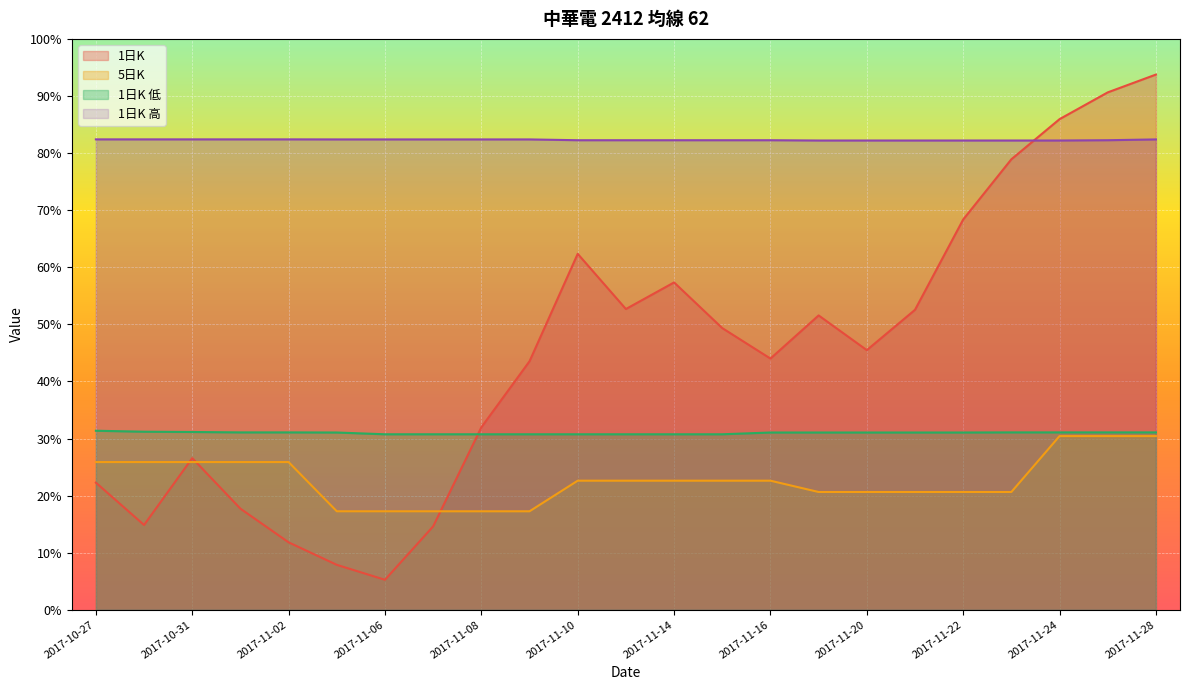

In 1日K, how many points are higher than both neighbors (excluding endpoints)?

4